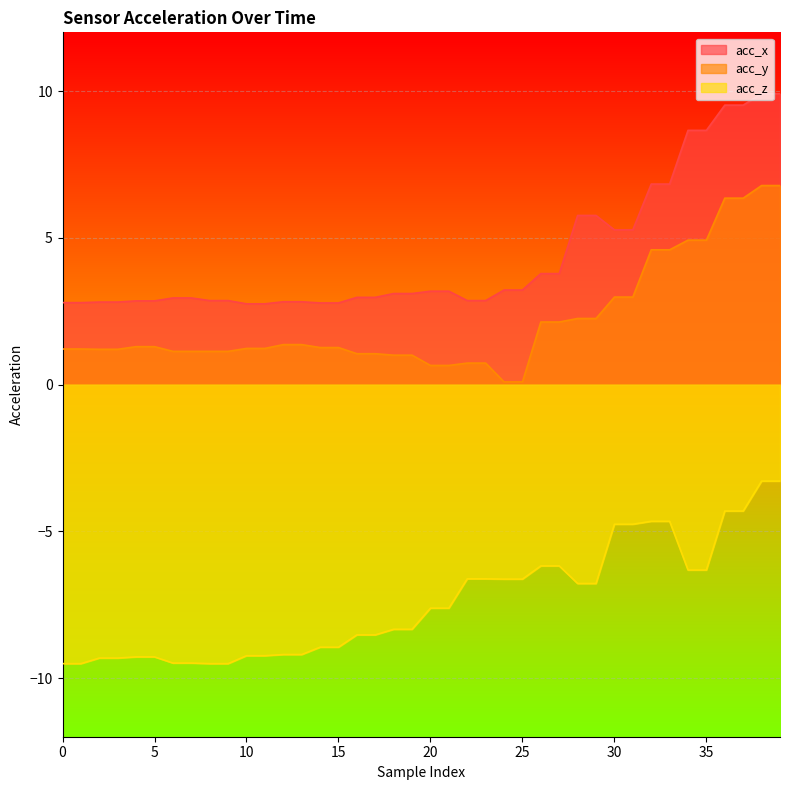

What is the value of the acc_y point at the 31st from the left?

3.0